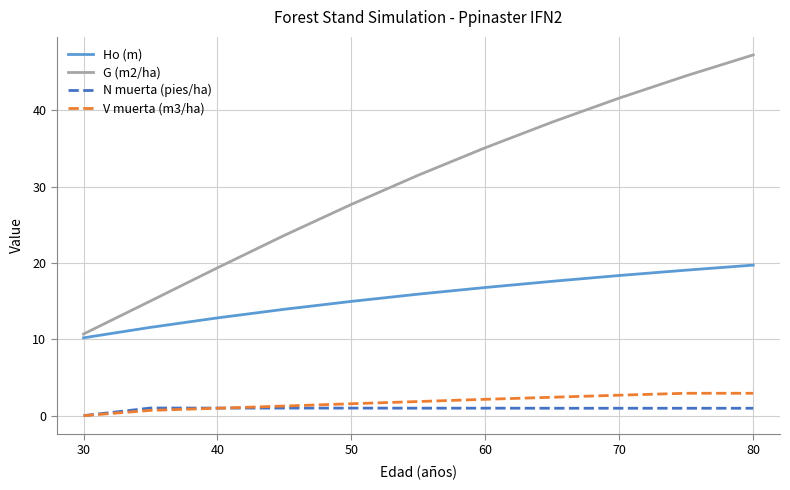

Which series has the largest total across all categories?

G (m2/ha)